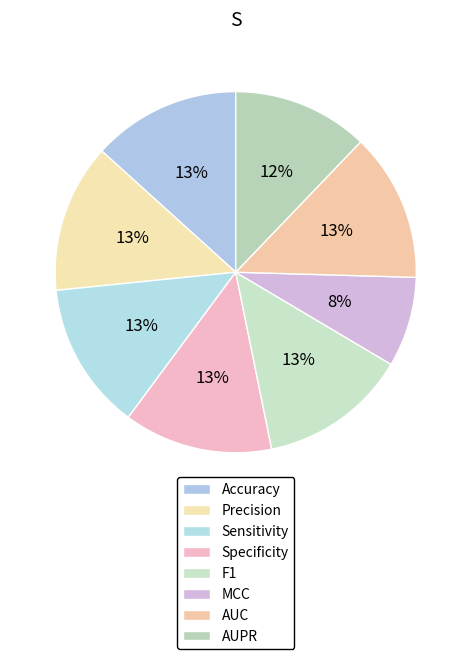

Count the number of slices in the pie.

8